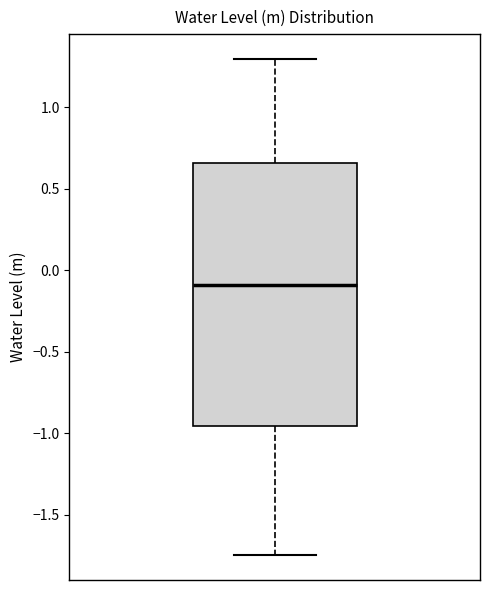

Transcribe this box plot: give where the median line is, the range the box spans, and where the two whiskers end, as read against the y-axis. The values are not printed on the chart, so give them approximately, as read against the axis.

median -0.10, box -0.95 to 0.65, whiskers -1.75 to 1.30